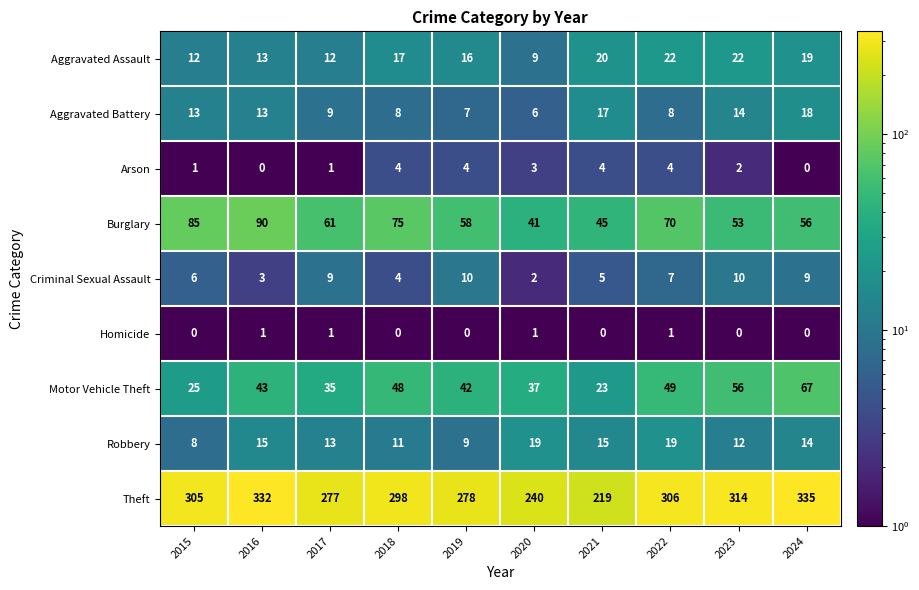

What is the difference between the maximum and minimum values in the Aggravated Assault series?

13